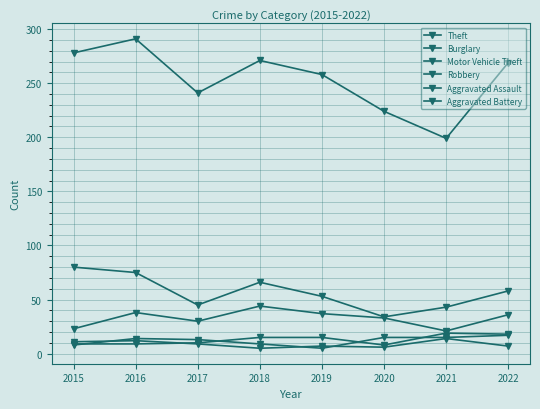

True or false: Motor Vehicle Theft has a value of 44 at 2018.

True